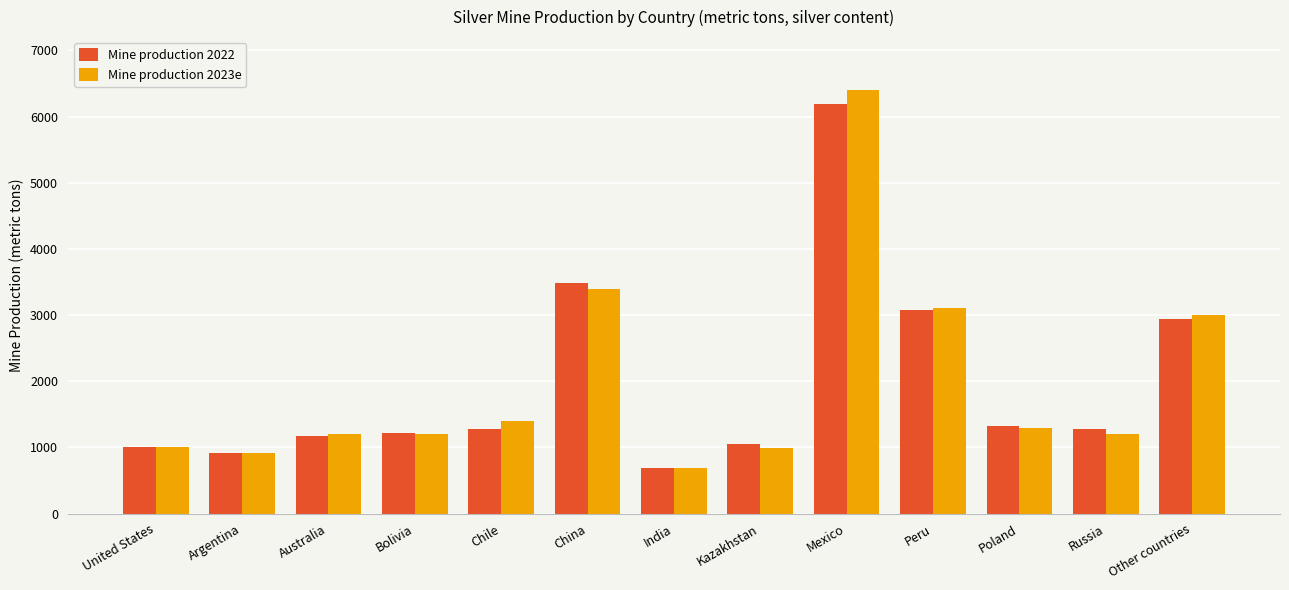

What is the label of the 1st bar from the left?

United States